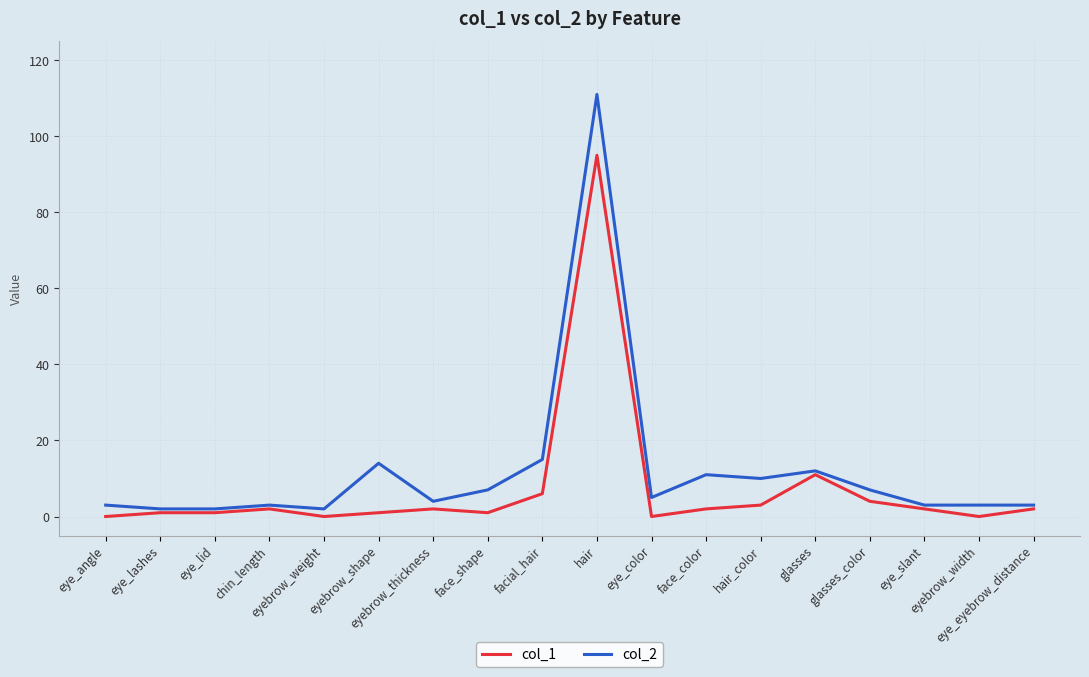

Rank the series by their maximum value, from highest to lowest.

col_2, col_1